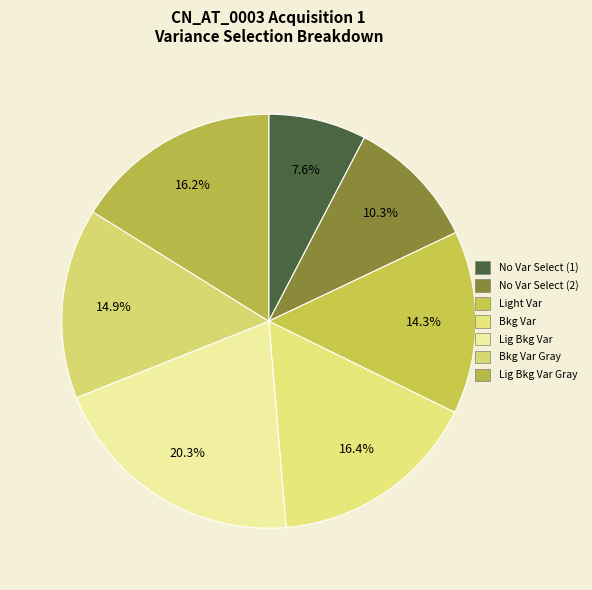

Count the number of slices in the pie.

7